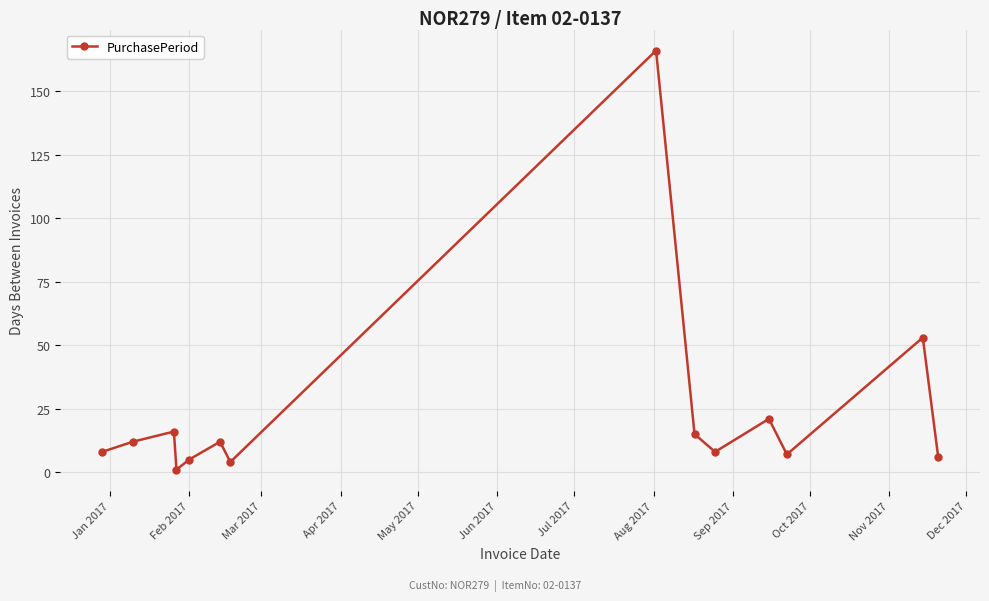

What is the maximum value shown in the chart?

166